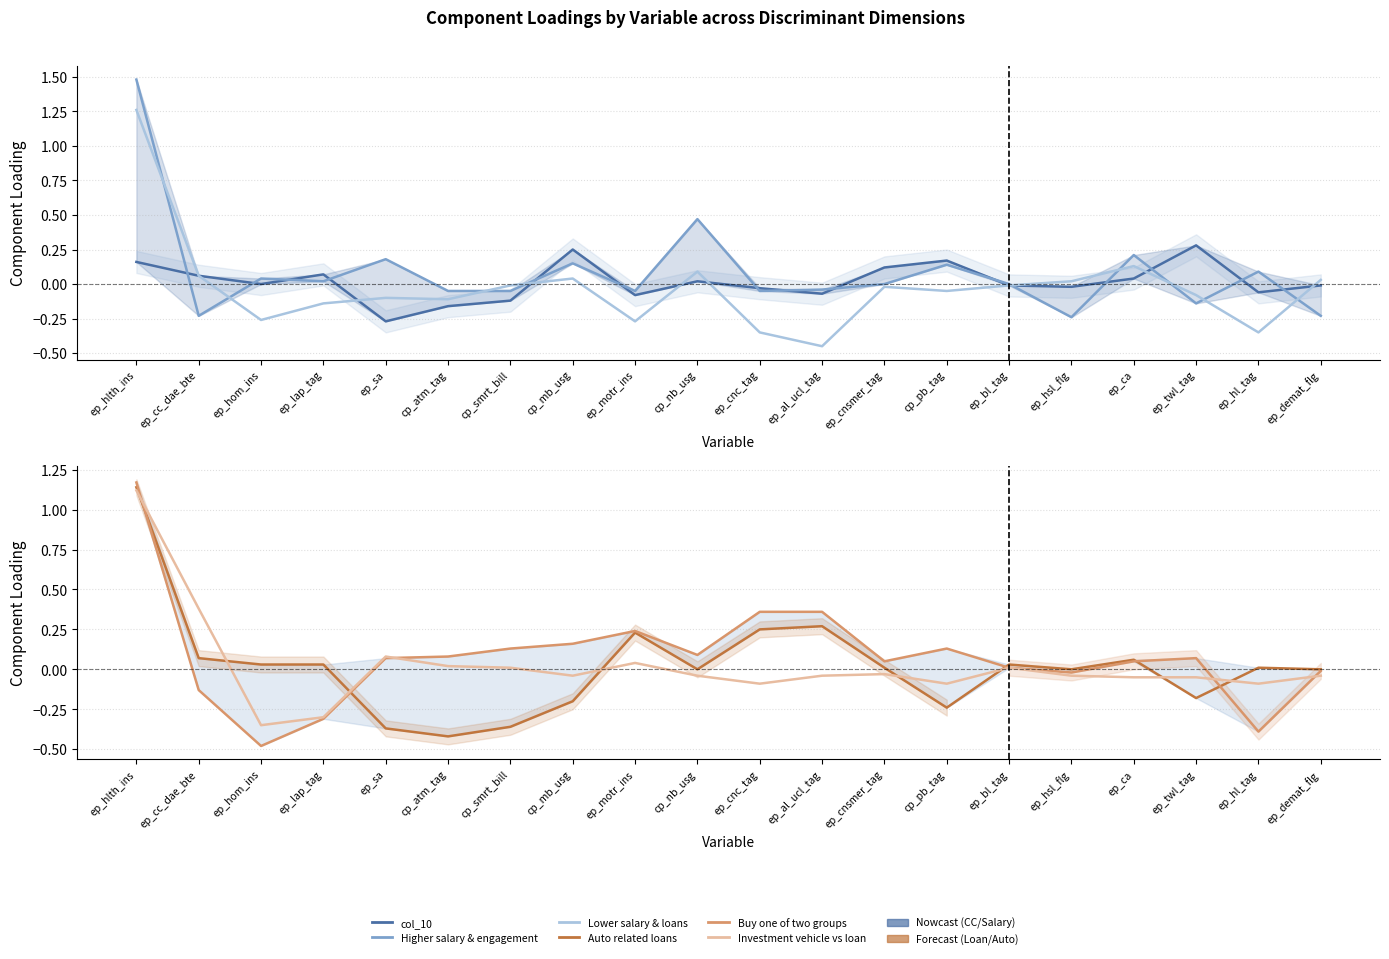

In Auto related loans, how many points are higher than both neighbors (excluding endpoints)?

5